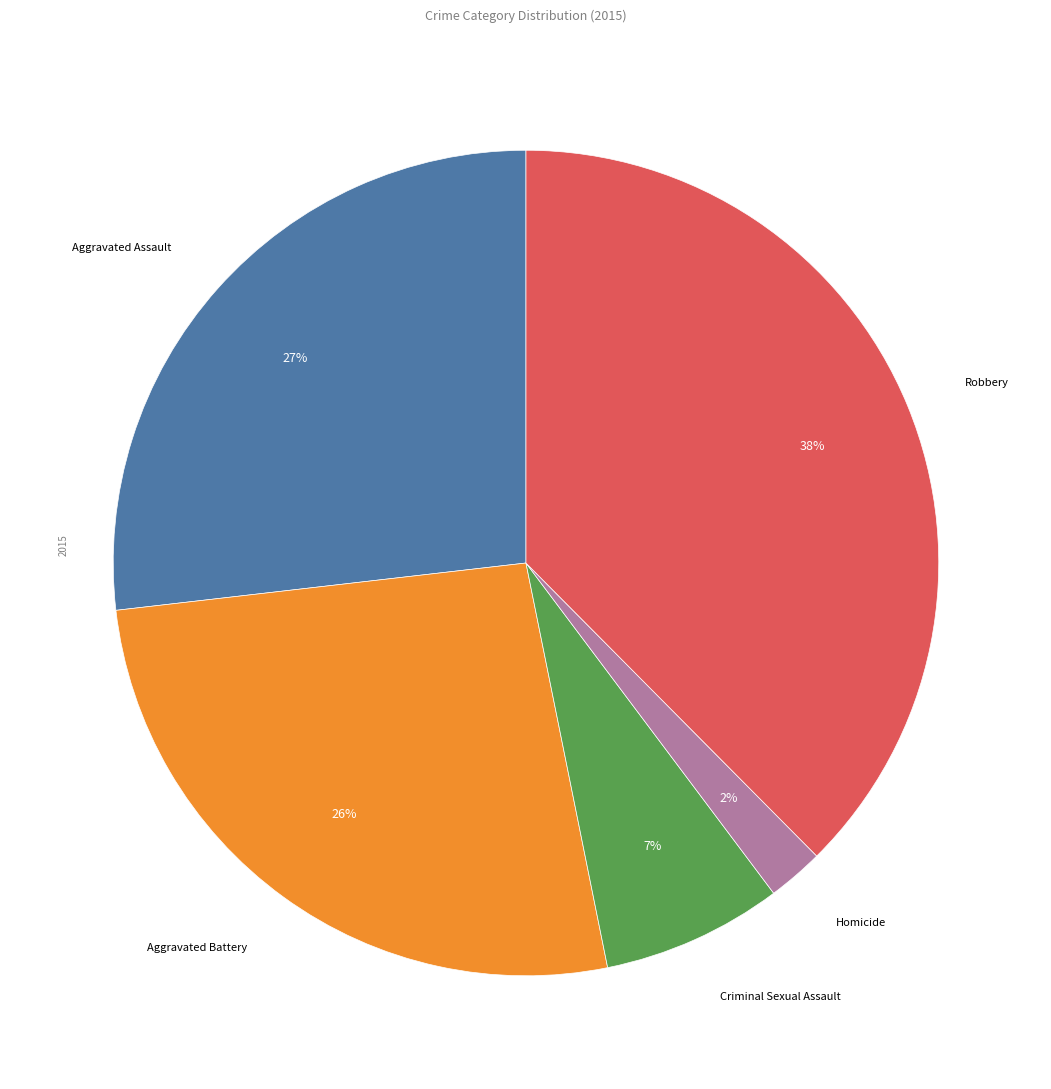

Is there any slice that represents more than half of the pie?

No